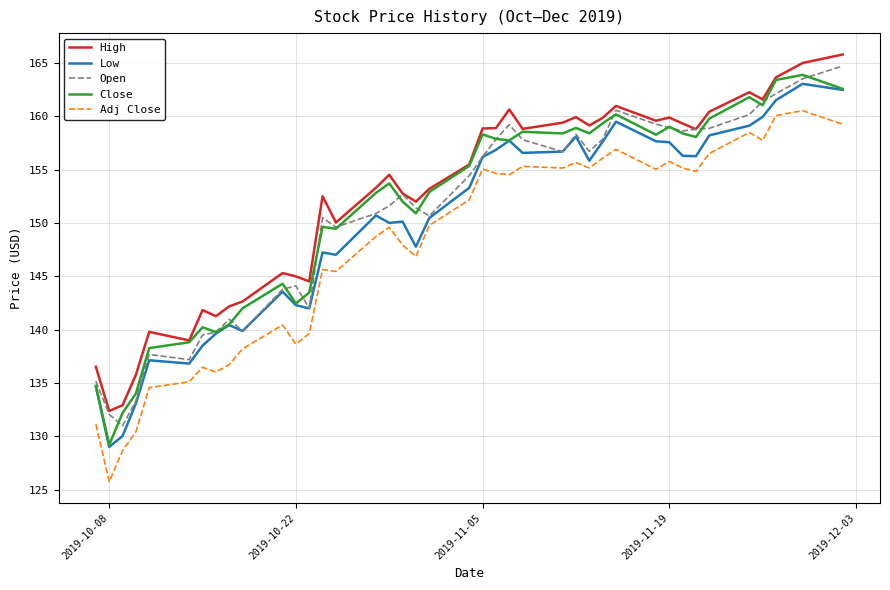

What is the minimum value shown in the chart?

125.8